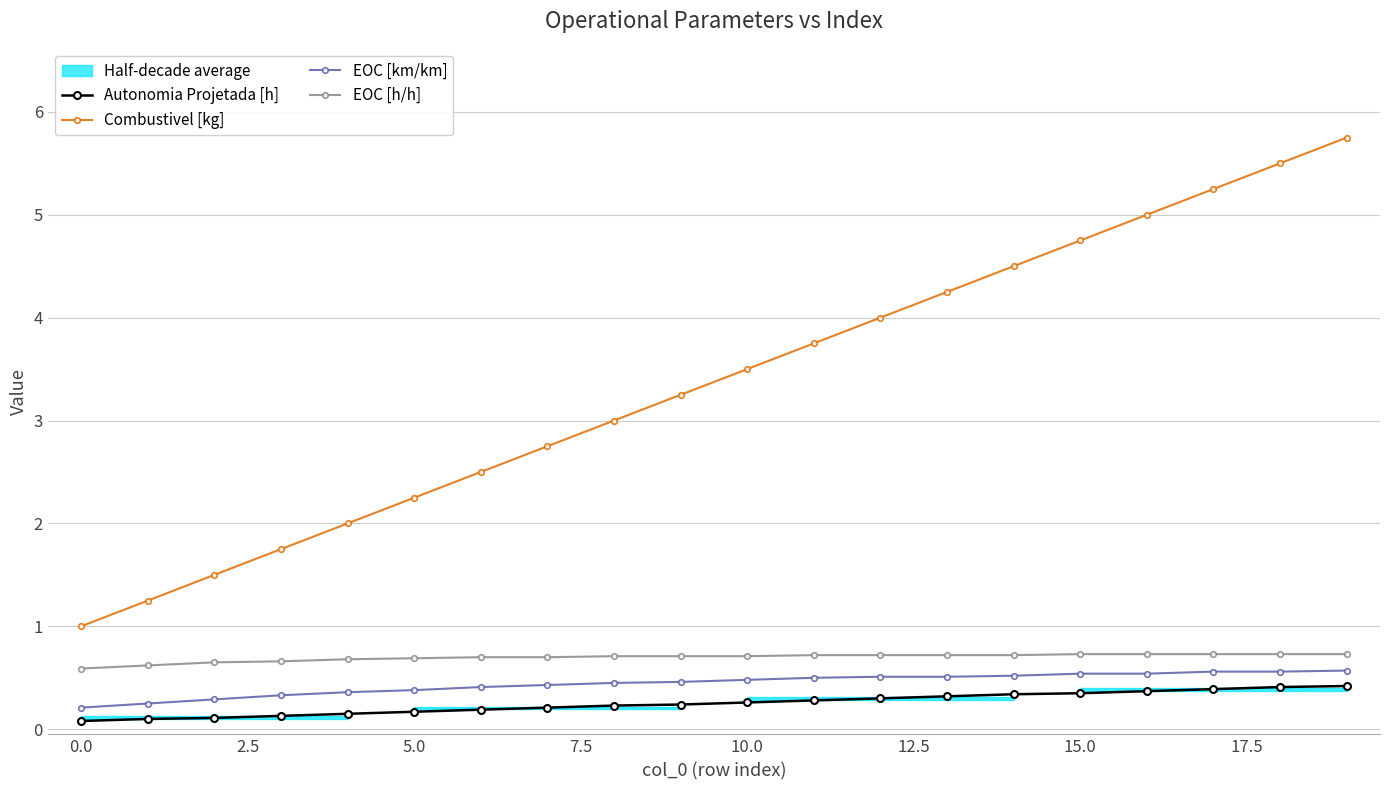

True or false: EOC [km/km] and Combustivel [kg] cross at least once.

False